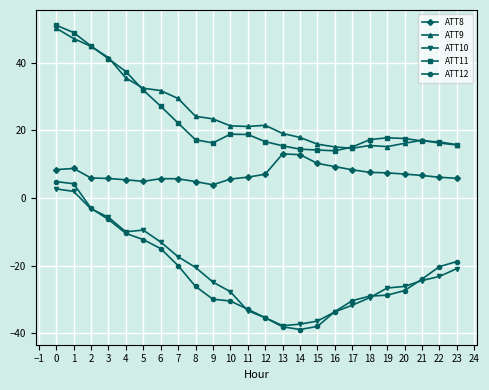

What is the approximate value of ATT8 at 17?

8.3